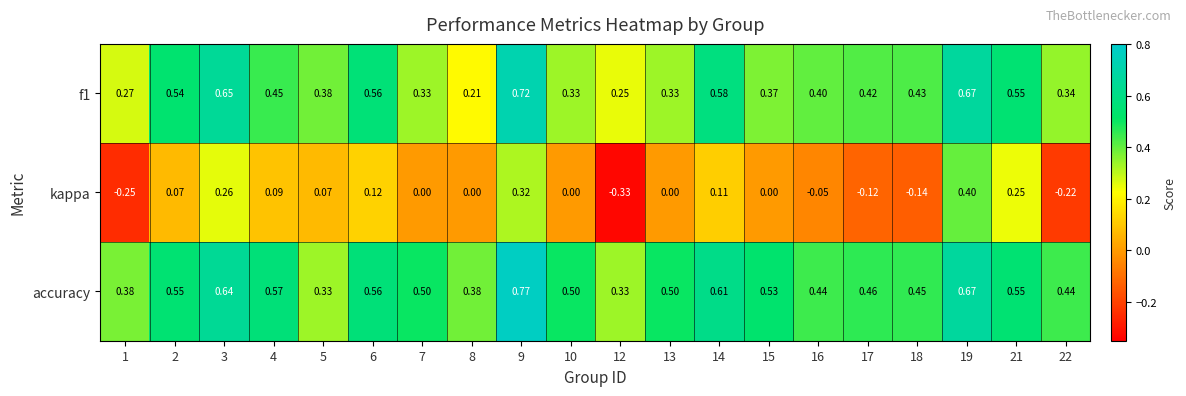

Is the value of kappa at 8 greater than the value of f1 at 2?

No